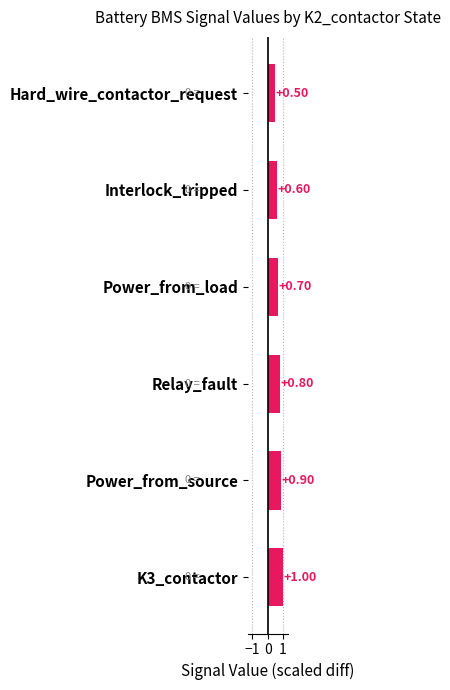

Which category has the highest value across all series?

K3_contactor